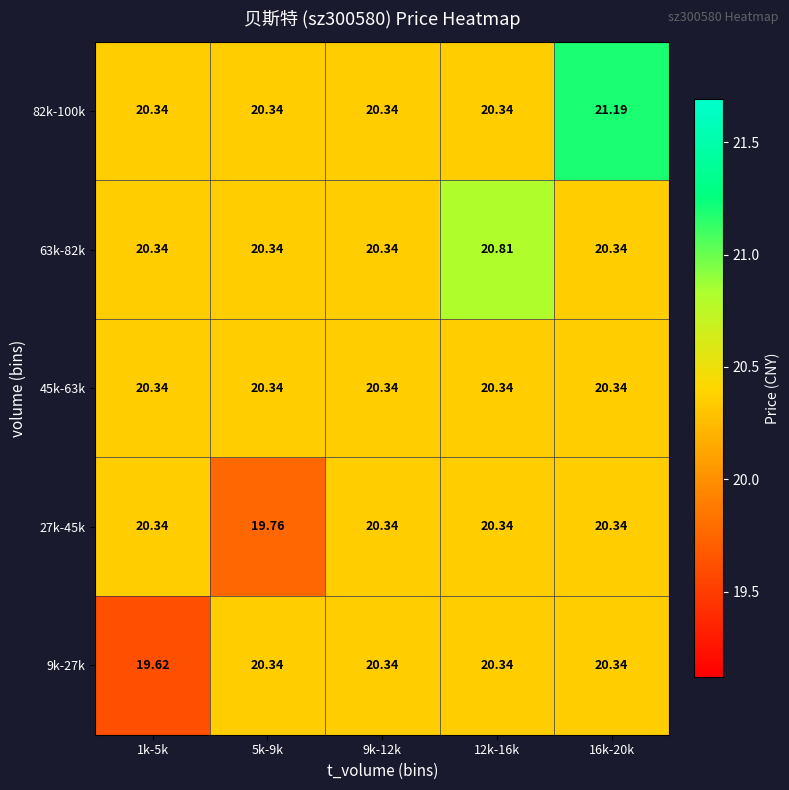

Between 12k-16k and 16k-20k, which series saw the biggest shift?

82k-100k